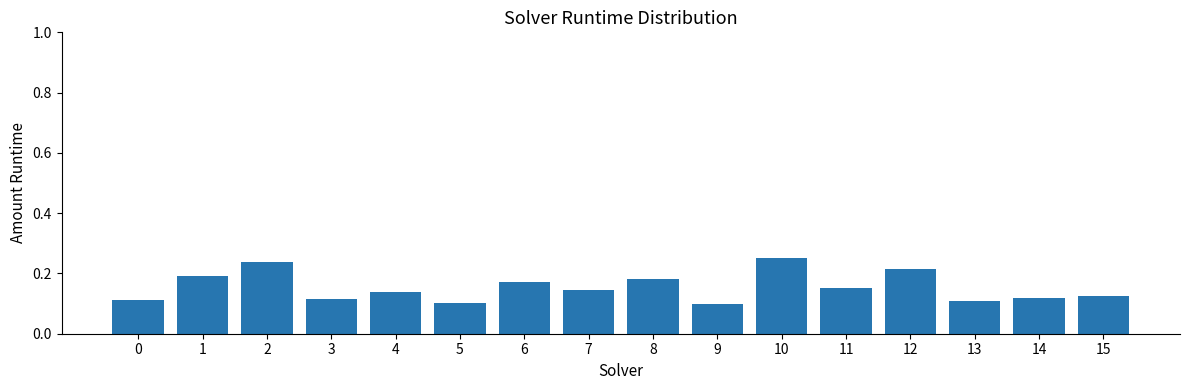

The value at 0 is 0.0. True or false?

False